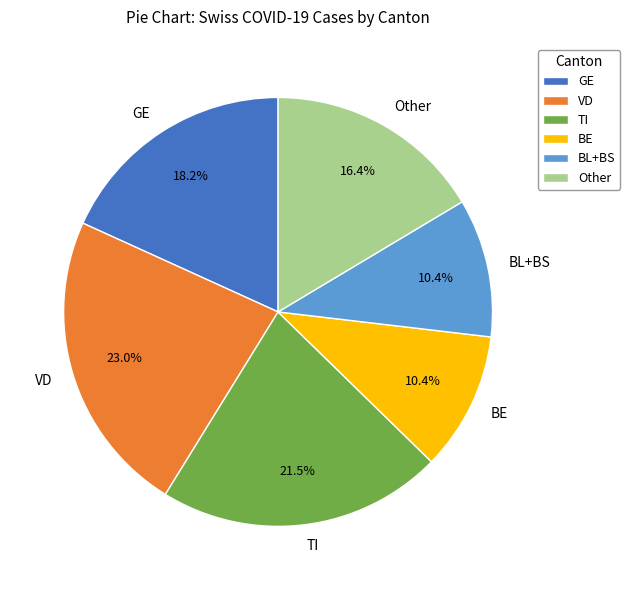

Which has a higher value, TI or BL+BS?

TI